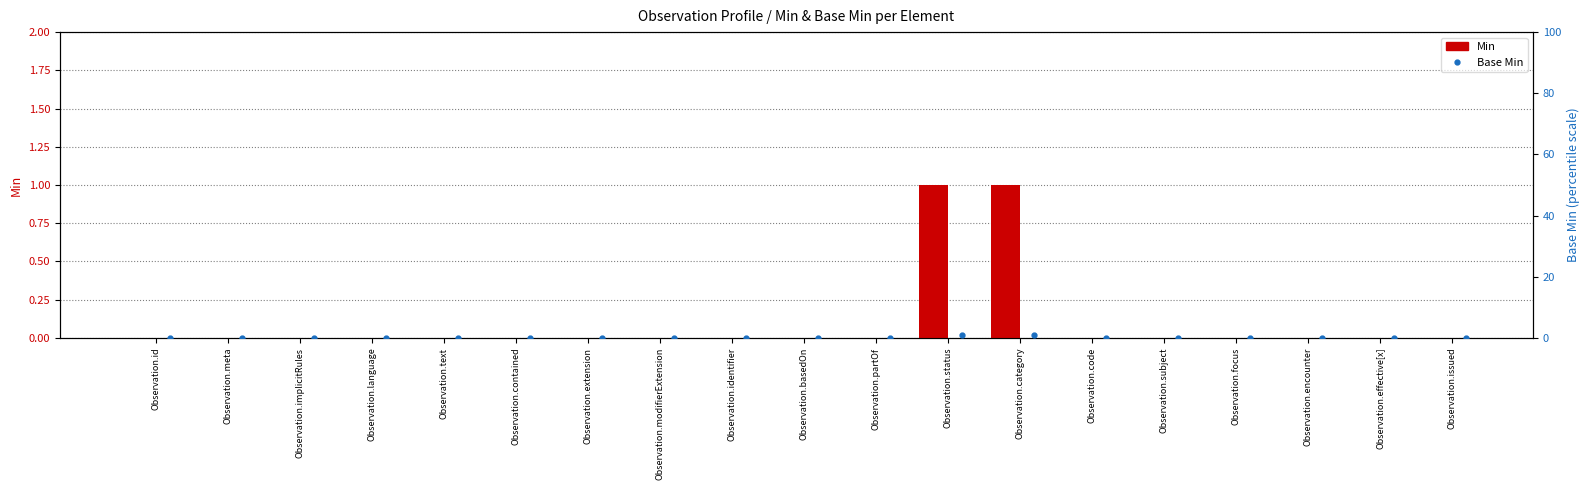

Read the Min value at Observation.status.

1